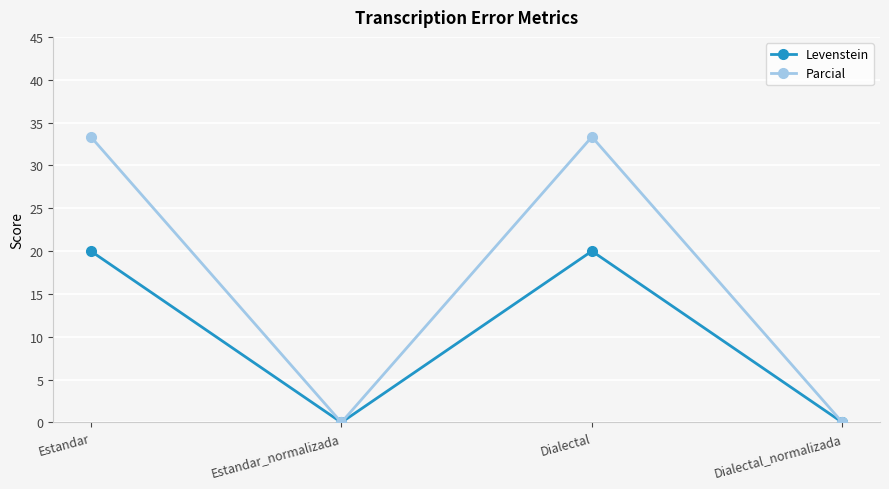

What is the difference between the maximum and minimum values in the Levenstein series?

20.0